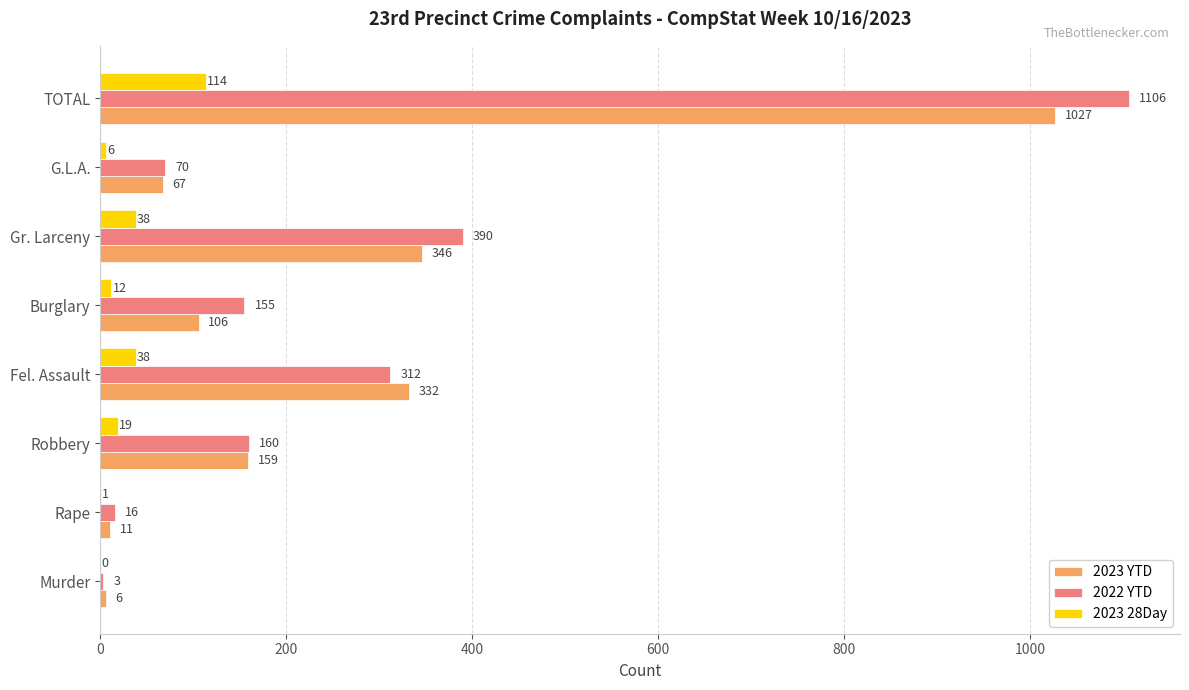

What is the maximum value for 2023 YTD?

1027